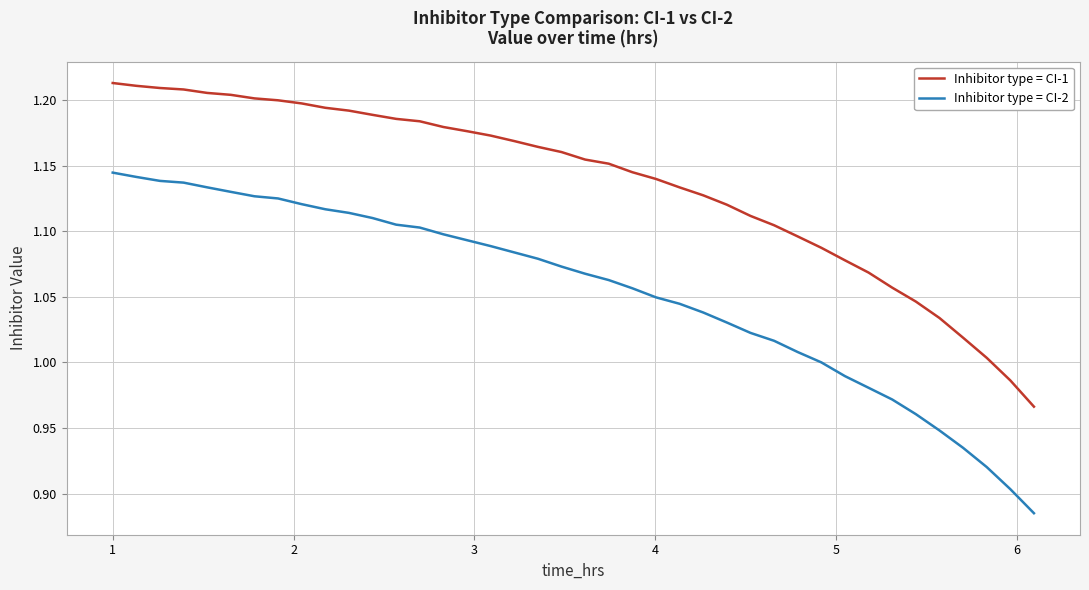

True or false: Inhibitor type = CI-1 and Inhibitor type = CI-2 intersect in this chart.

False